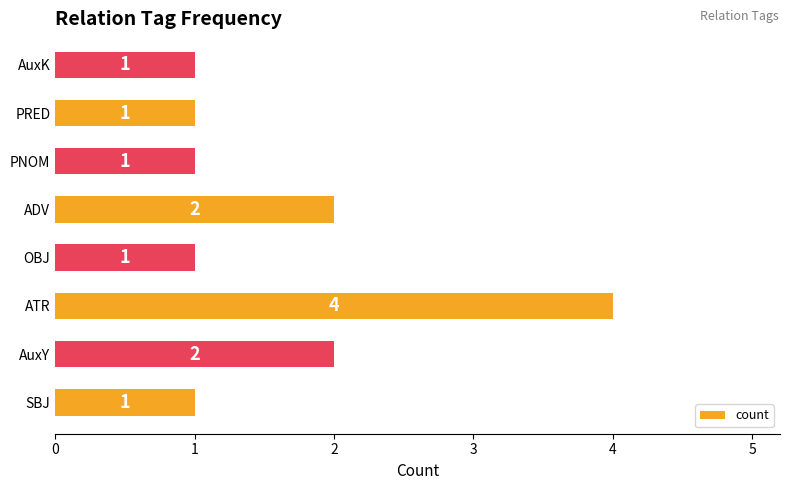

Which has a higher value, ADV or PNOM?

ADV